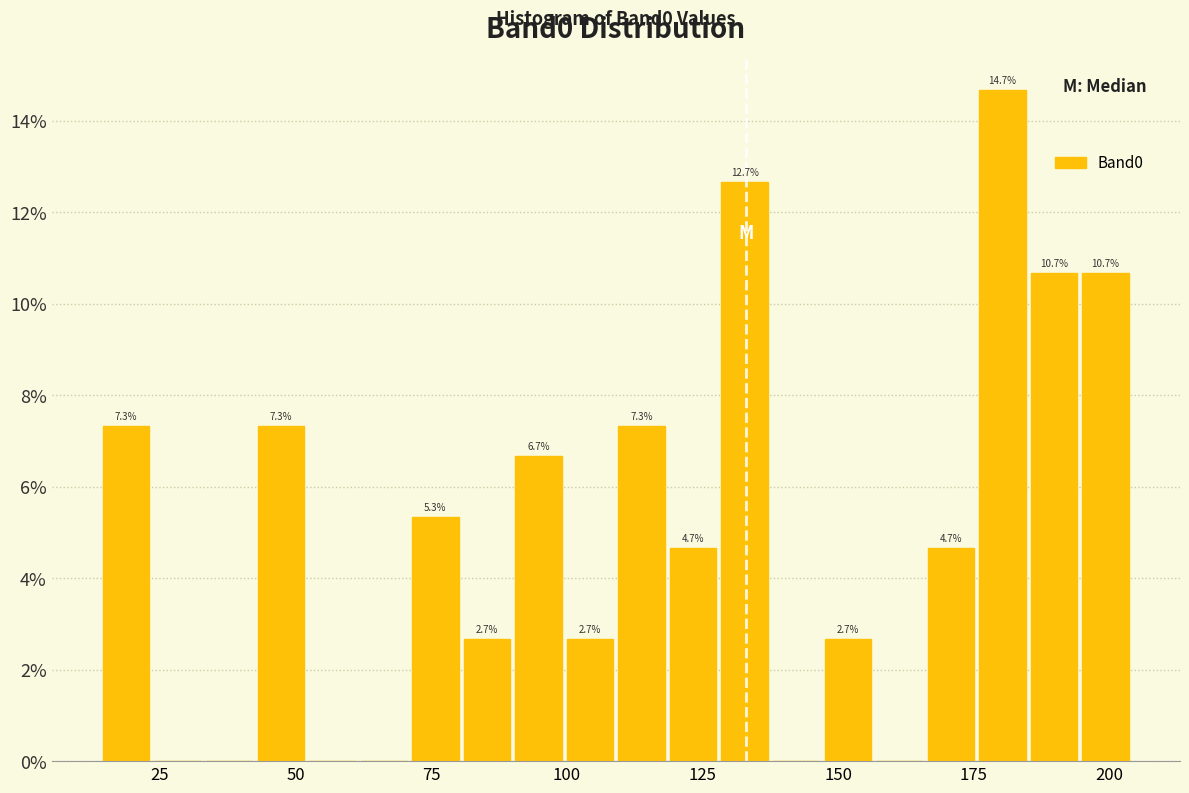

Around what value on the x-axis is the tallest bar? Give the approximate position of its centre, as read against the axis.

180